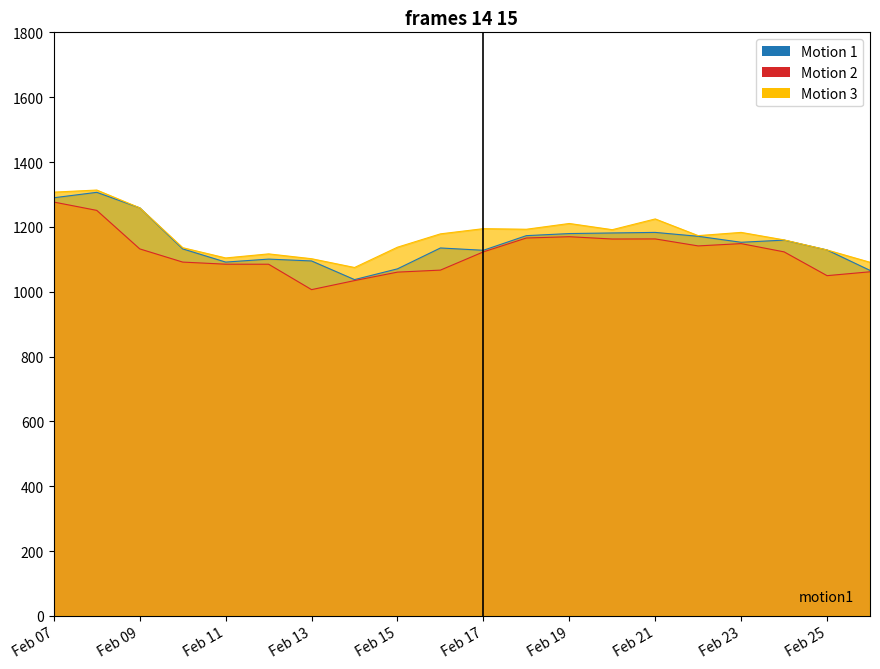

What is the smallest value displayed?

1006.3